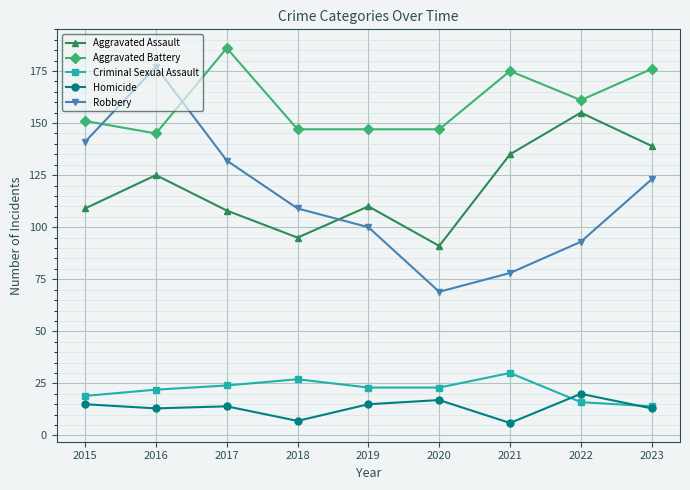

At which category is the sum across all series the highest?

2016